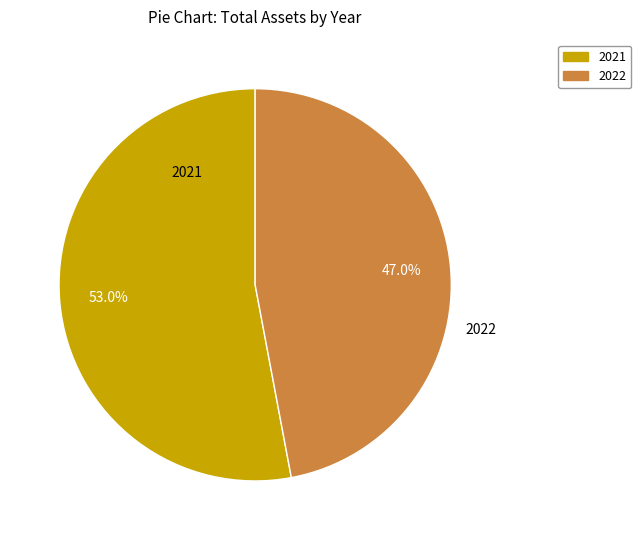

Count the number of slices in the pie.

2